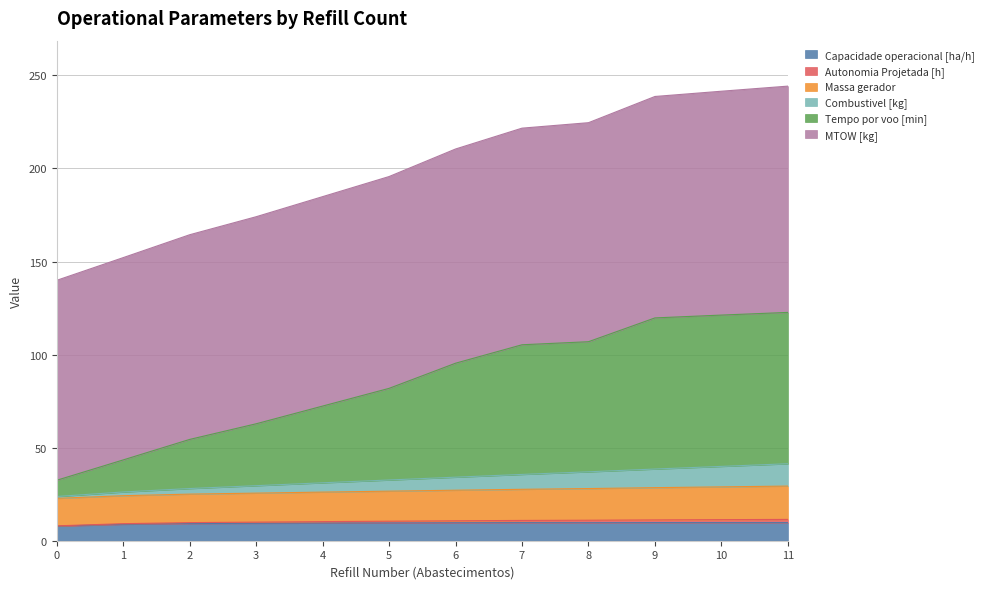

At how many categories does at least one series exceed 150?

11